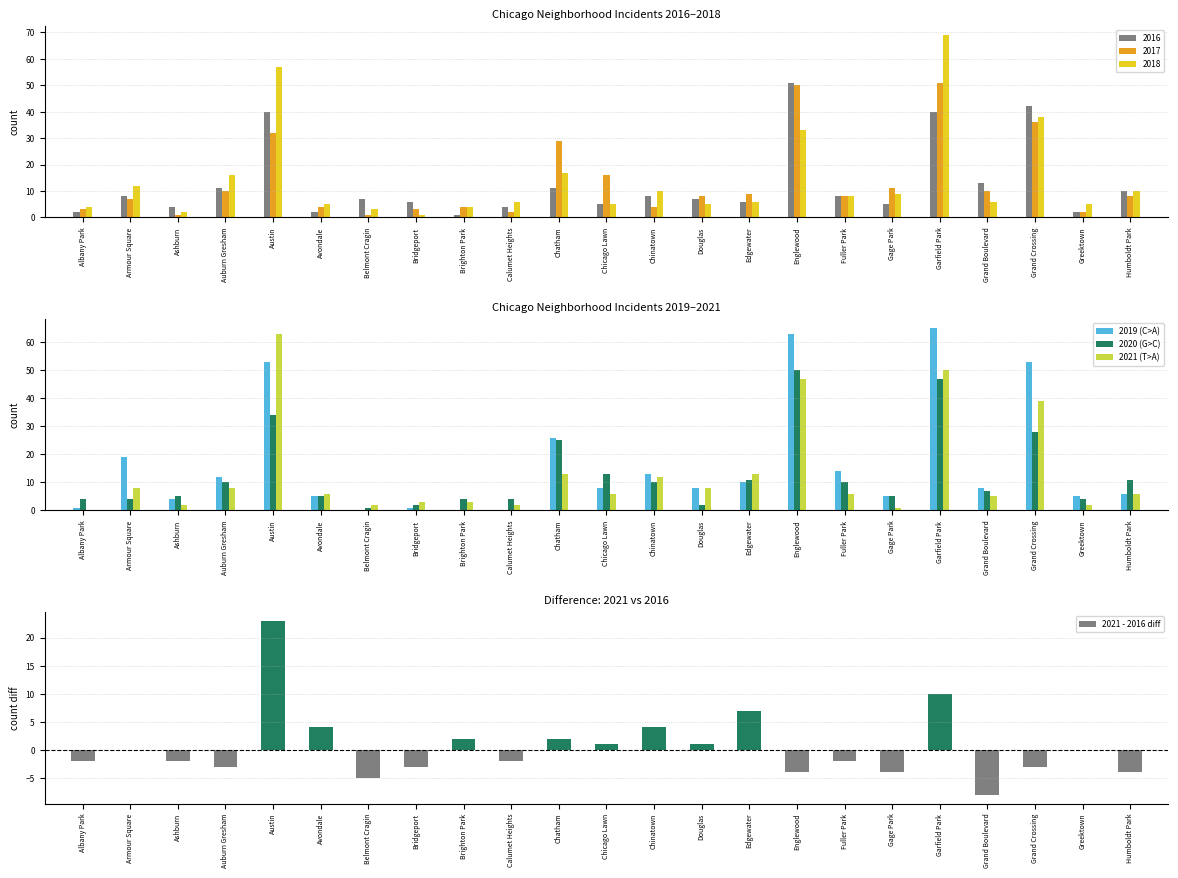

Reading right to left, transcribe all the data shown in this chart.

Humboldt Park=-4	Greektown=0	Grand Crossing=-3	Grand Boulevard=-8	Garfield Park=10	Gage Park=-4	Fuller Park=-2	Englewood=-4	Edgewater=7	Douglas=1	Chinatown=4	Chicago Lawn=1	Chatham=2	Calumet Heights=-2	Brighton Park=2	Bridgeport=-3	Belmont Cragin=-5	Avondale=4	Austin=23	Auburn Gresham=-3	Ashburn=-2	Armour Square=0	Albany Park=-2